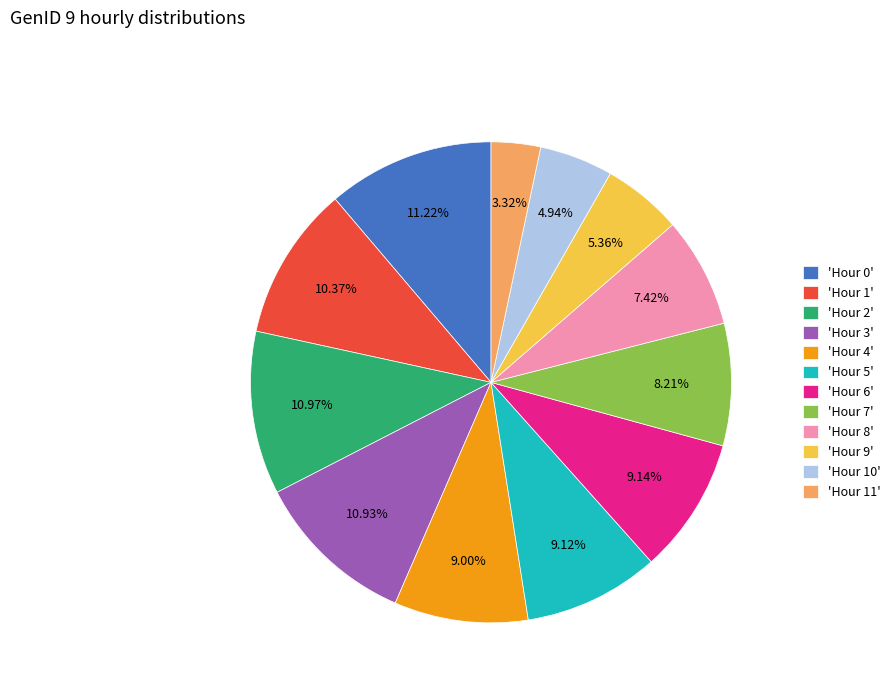

Combined, do 'Hour 6' and 'Hour 8' account for over 50%?

No